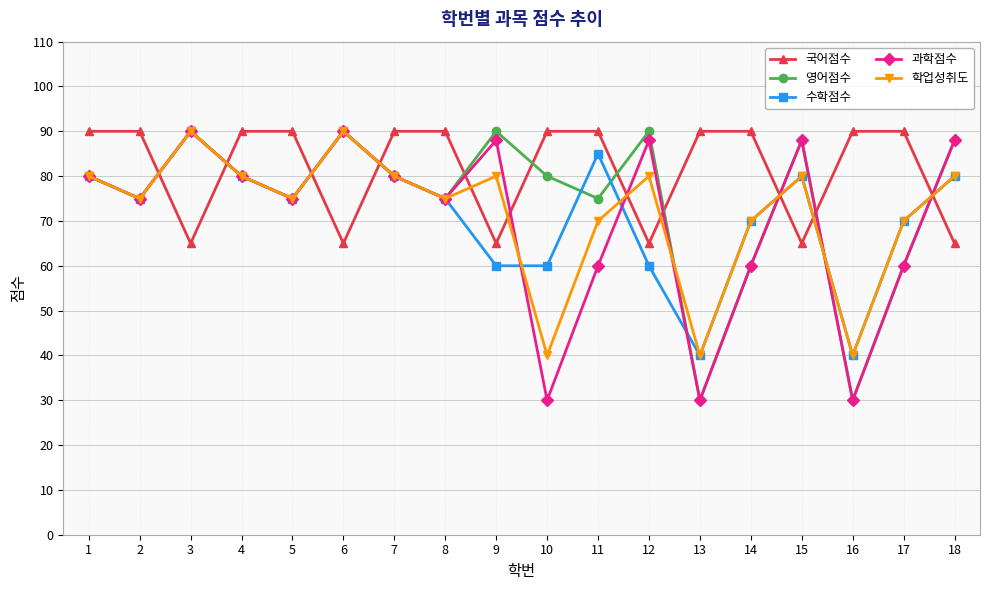

What is the value of the 과학점수 point at the 10th from the left?

30